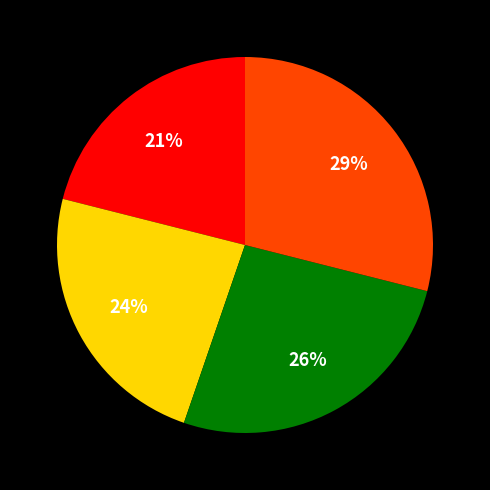

Is there any slice that represents more than half of the pie?

No